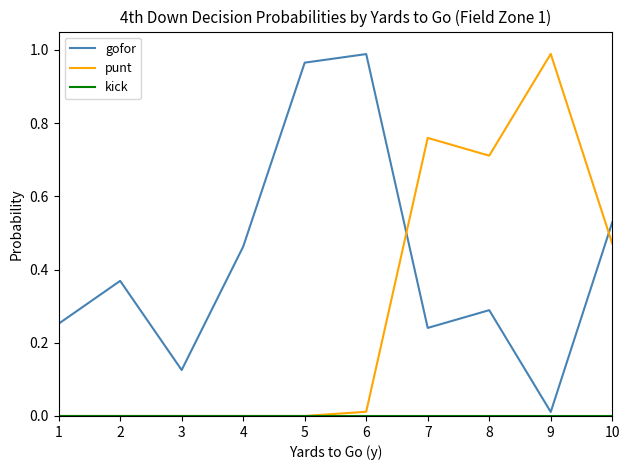

Does the chart have visible grid lines?

No